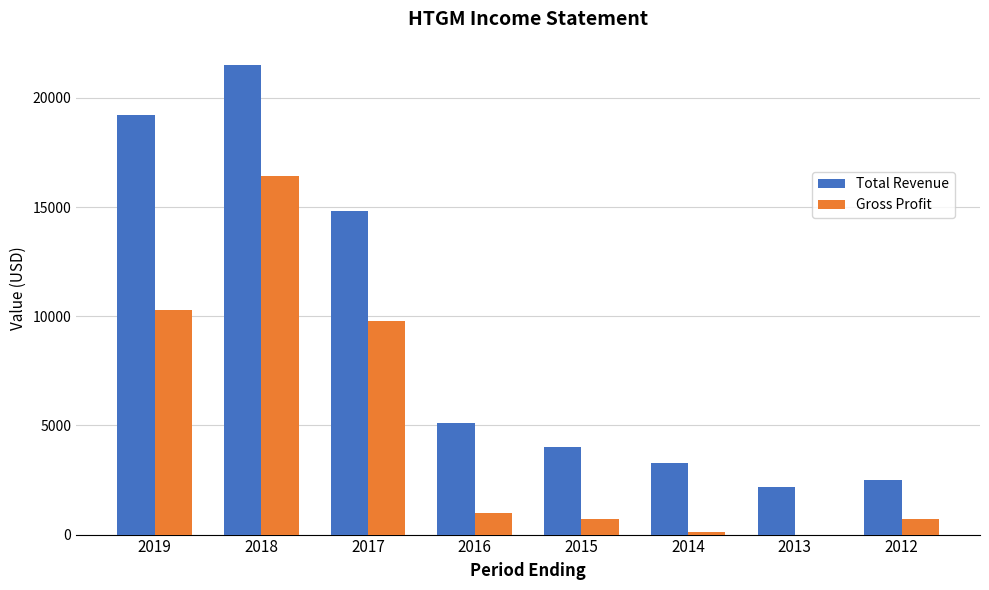

Which series has the largest total across all categories?

Total Revenue